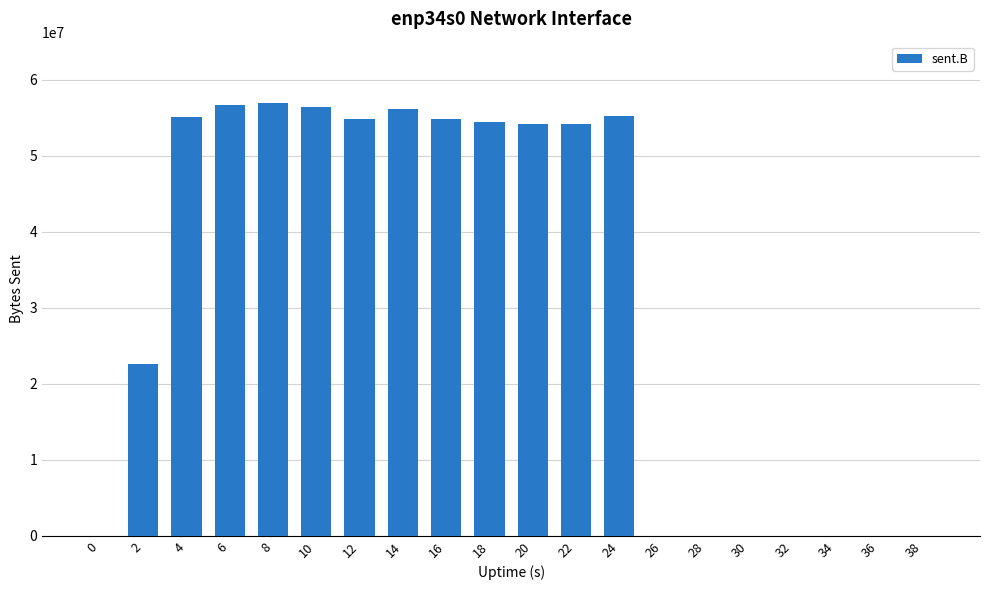

What is the sum of all values?

631423556